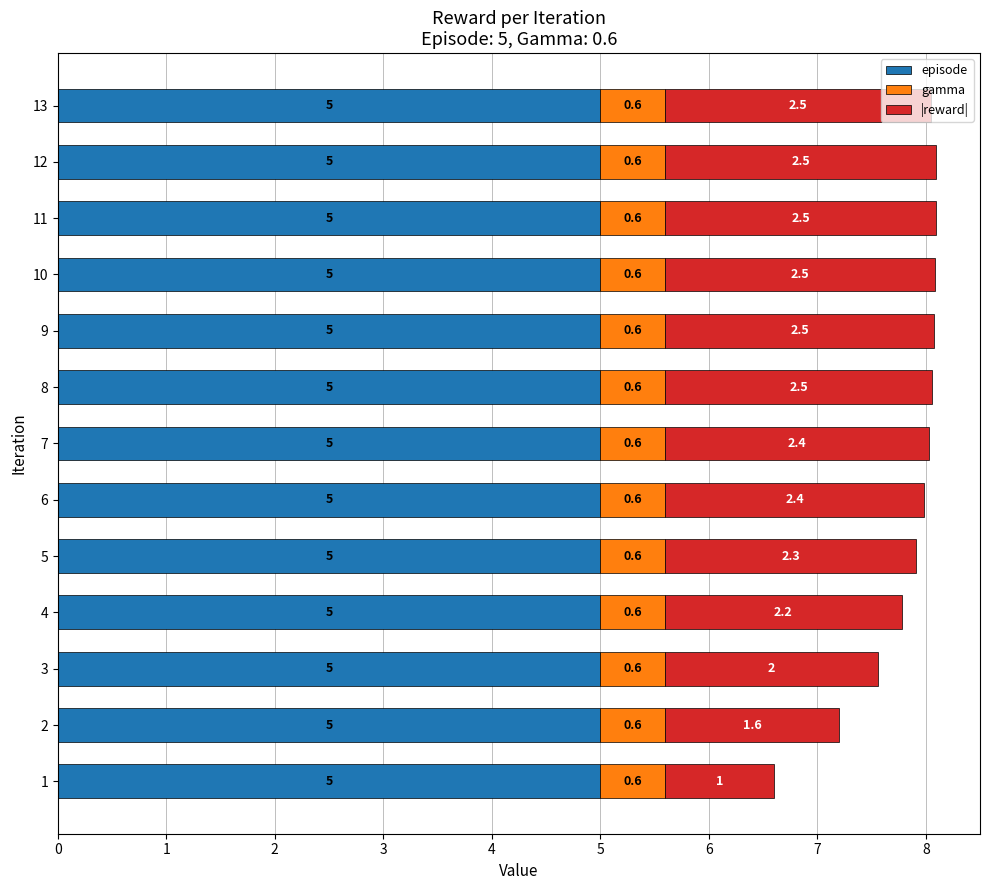

What is the approximate value of episode at 12?

5.0